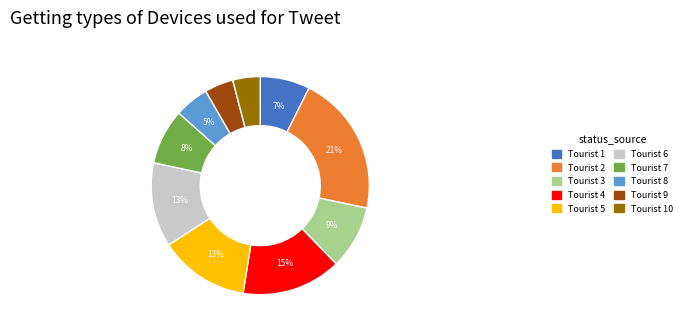

Count the number of slices in the pie.

10